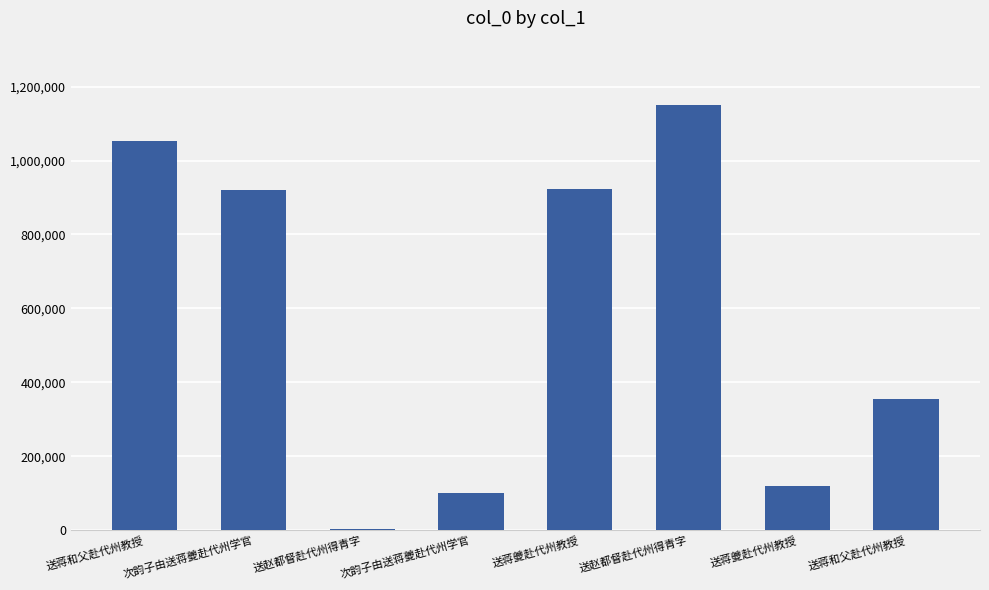

Count the number of categories in the chart.

8